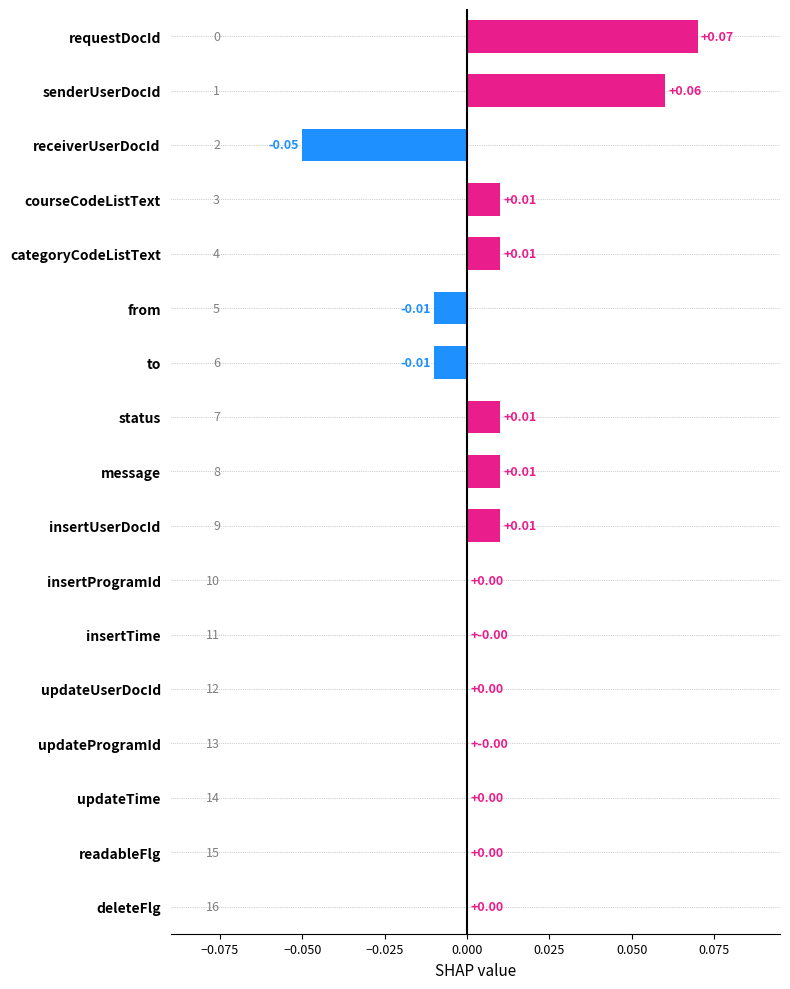

Which label corresponds to the largest value in the chart?

requestDocId